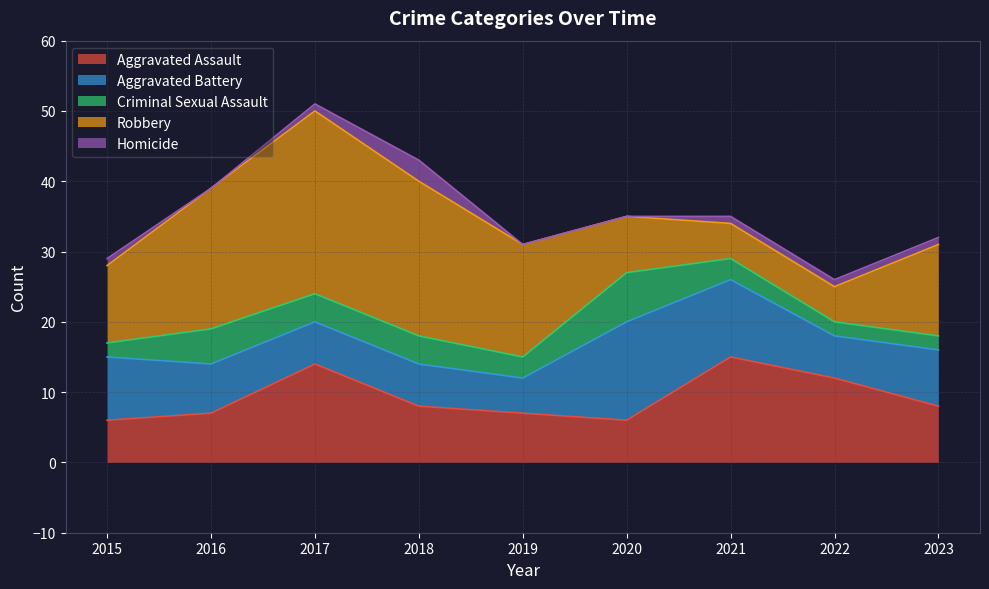

Which series ends up on top after the final intersection of Aggravated Assault and Criminal Sexual Assault?

Aggravated Assault